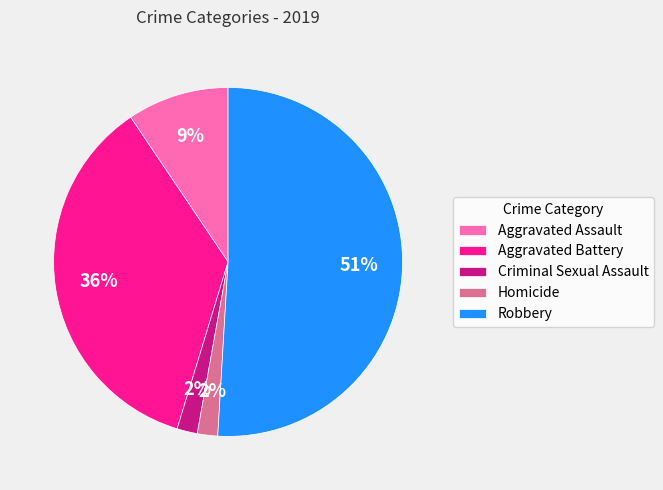

How many segments does this pie chart have?

5